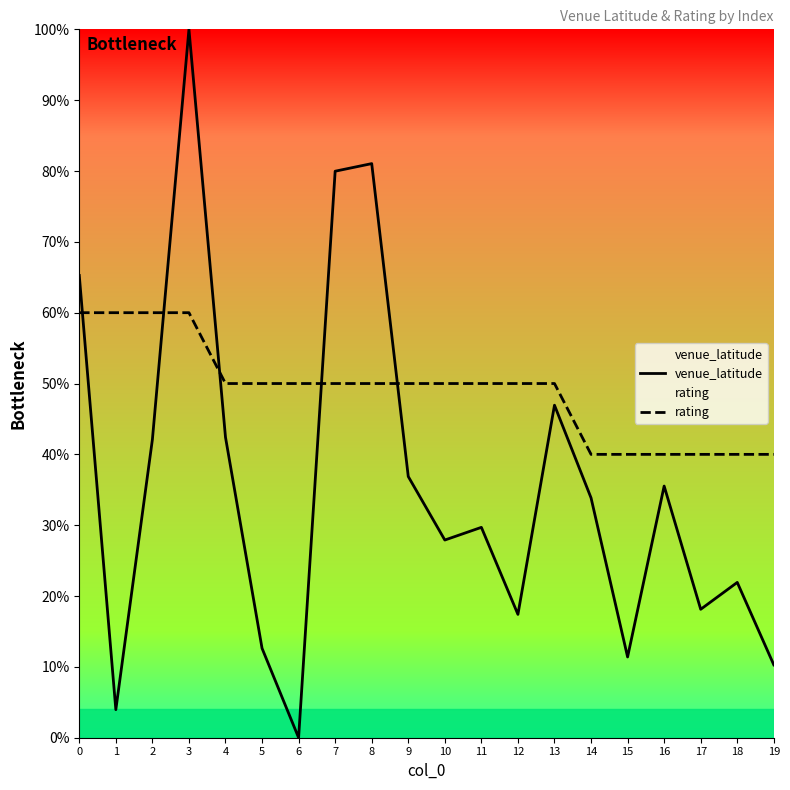

List the series in order of their overall mean, highest first.

rating, venue_latitude